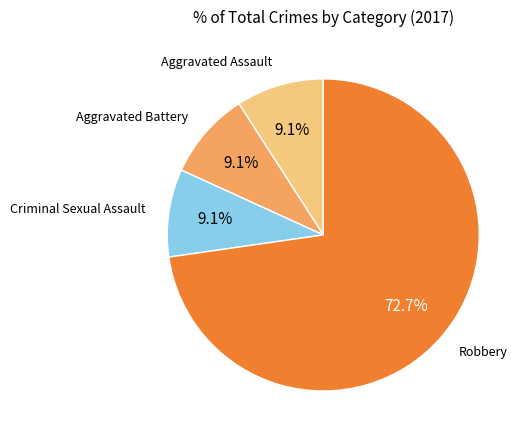

Does any single category account for the majority?

Yes